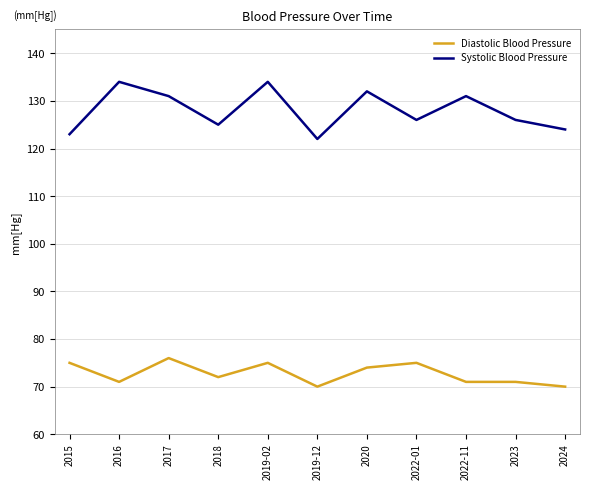

What is the difference between the highest and lowest values at 2015?

48